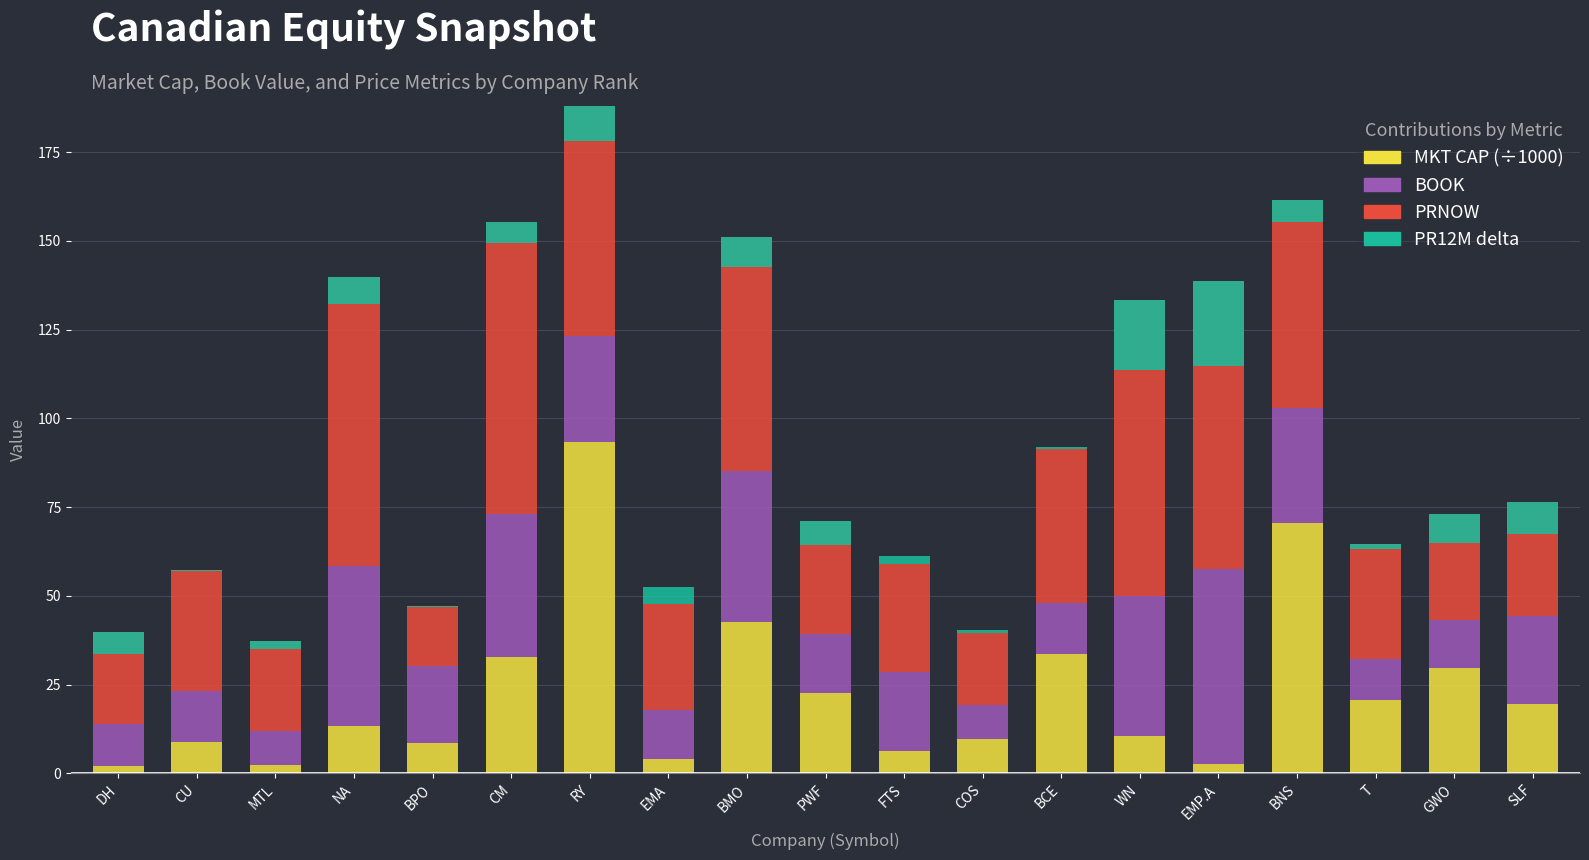

At COS, list the series in order from largest to smallest.

PRNOW, MKT CAP (B), BOOK, PR12M delta